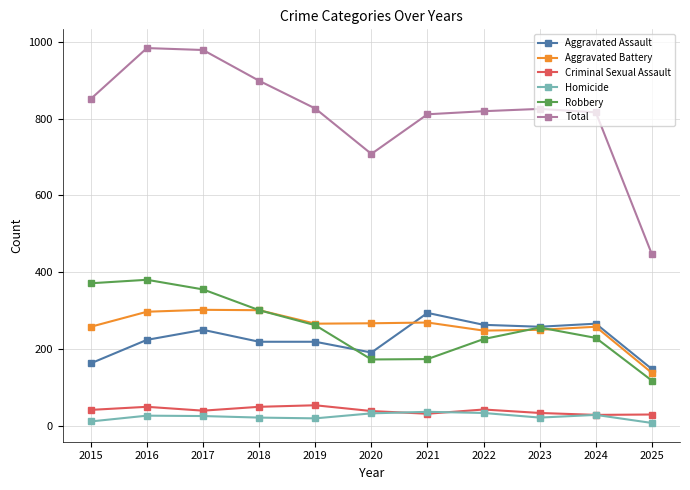

What is the difference between the highest and lowest values at 2016?

955